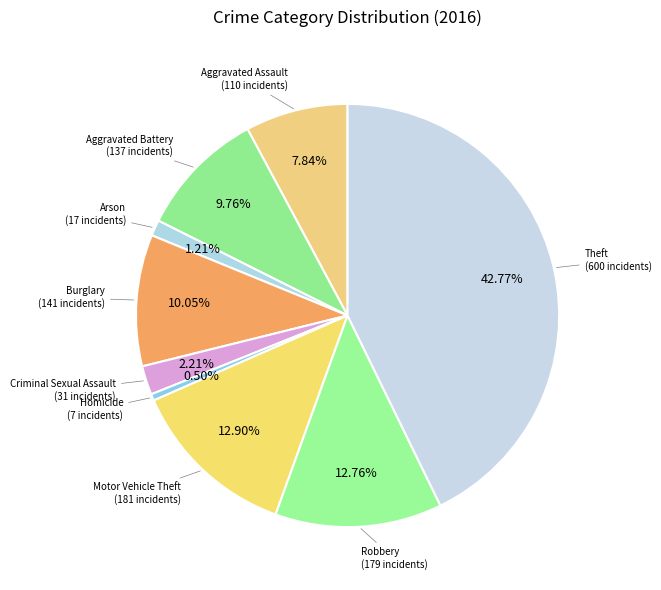

How many segments does this pie chart have?

9